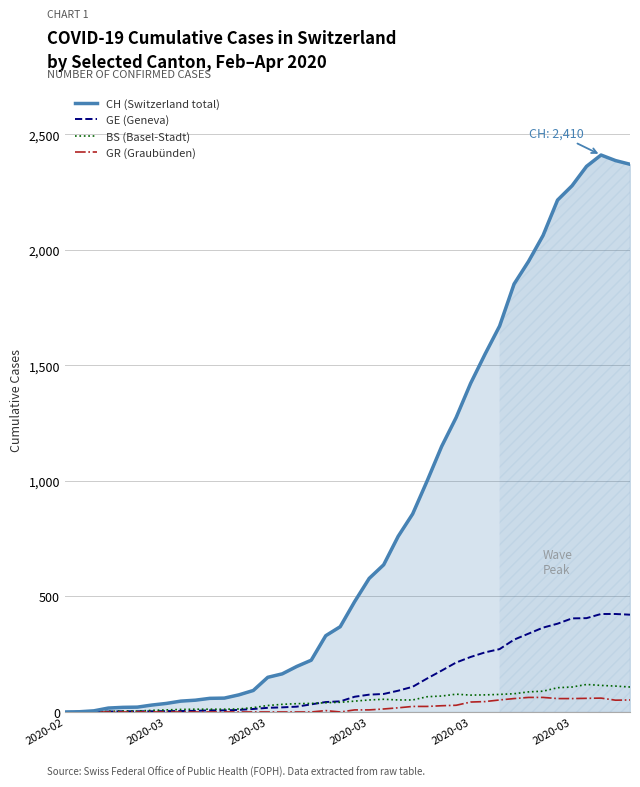

True or false: BS (Basel-Stadt) and GR (Graubünden) intersect in this chart.

False